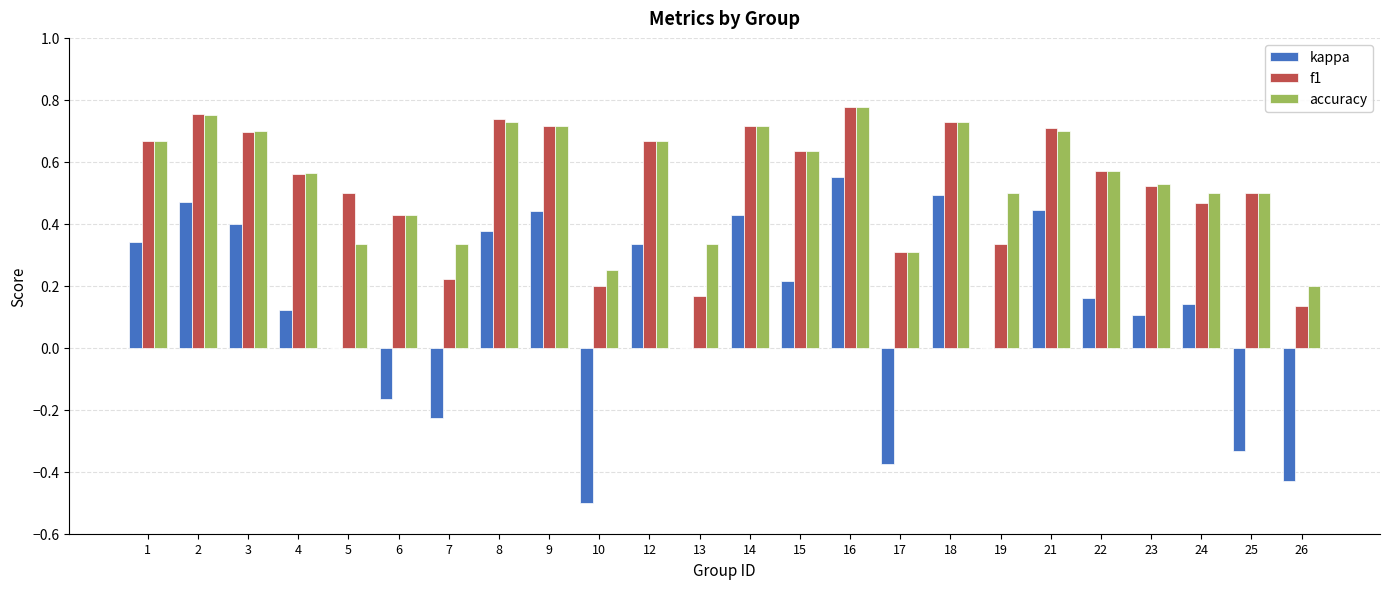

Is it true that f1 equals 1.2 at 18?

False